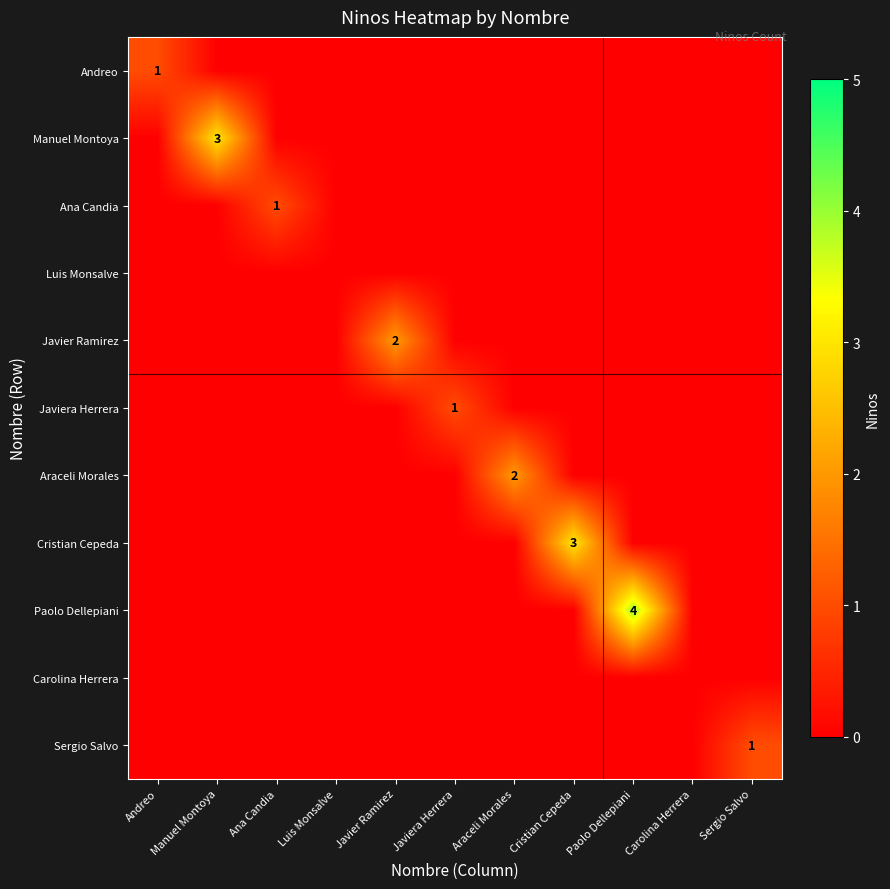

Is it true that Cristian Cepeda equals -1 at Paolo Dellepiani?

False